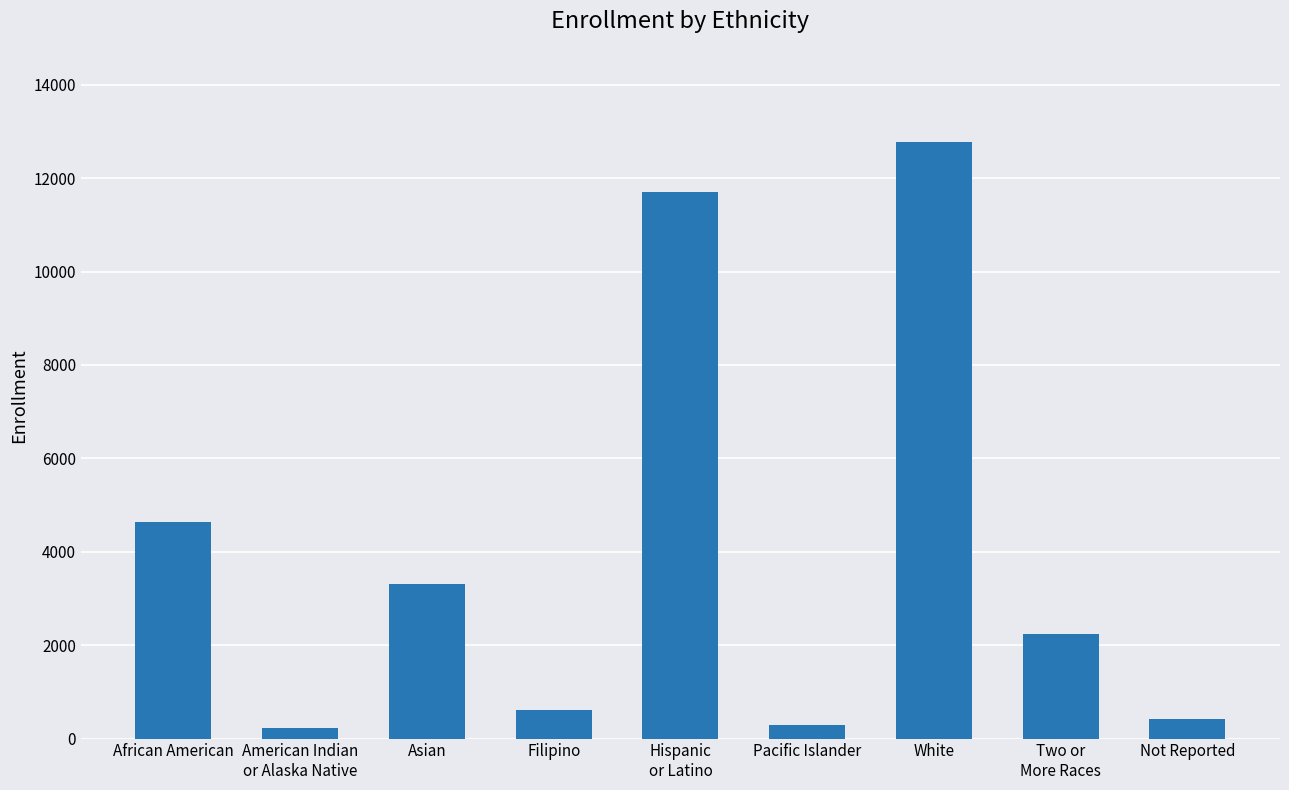

How many values are below 2243?

4